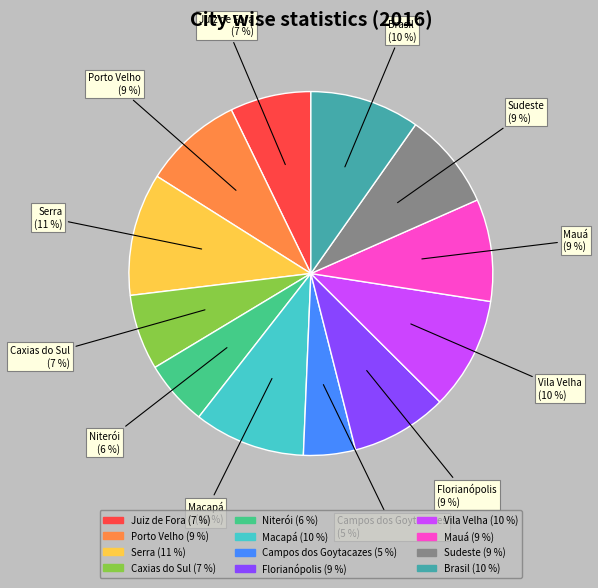

What is the largest slice in the pie chart?

Serra